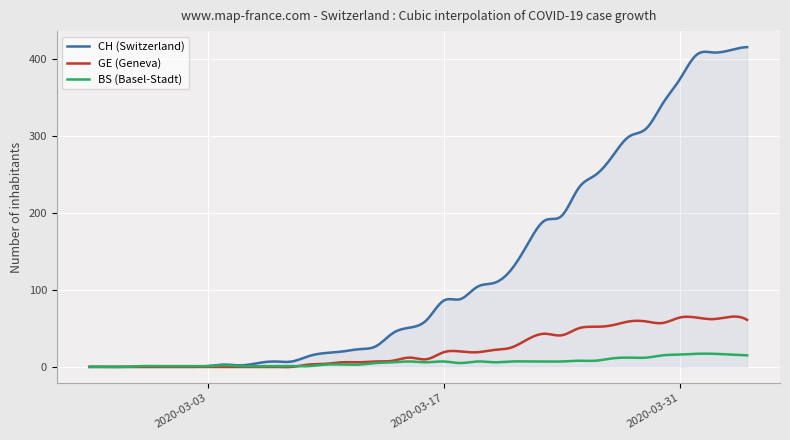

List the series in order of their peak value, lowest first.

BS (Basel-Stadt), GE (Geneva), CH (Switzerland)